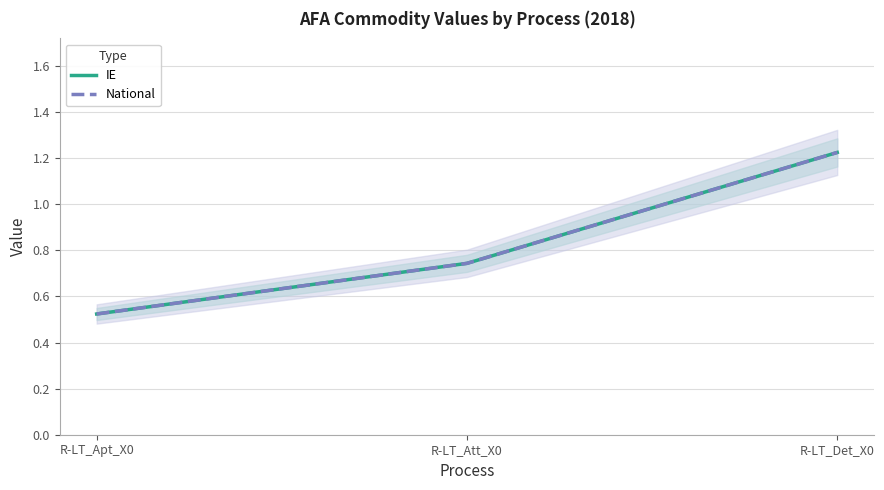

At which label does IE reach its minimum?

R-LT_Apt_X0